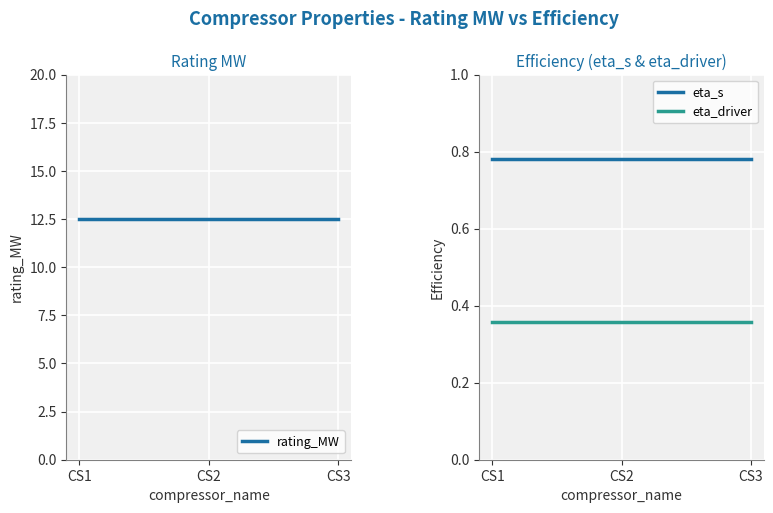

What are all the series names shown in the legend?

rating_MW, eta_s, eta_driver